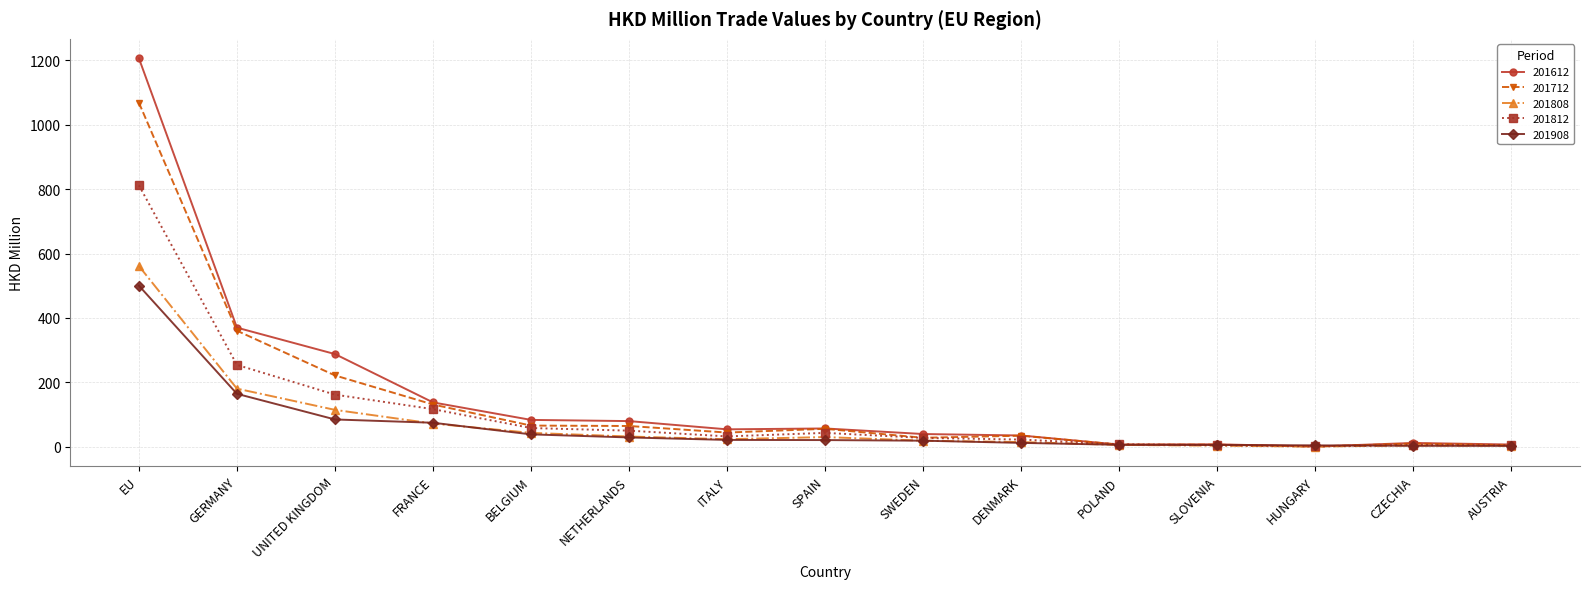

What is the value of the 201612 point at the 1st from the left?

1206.1